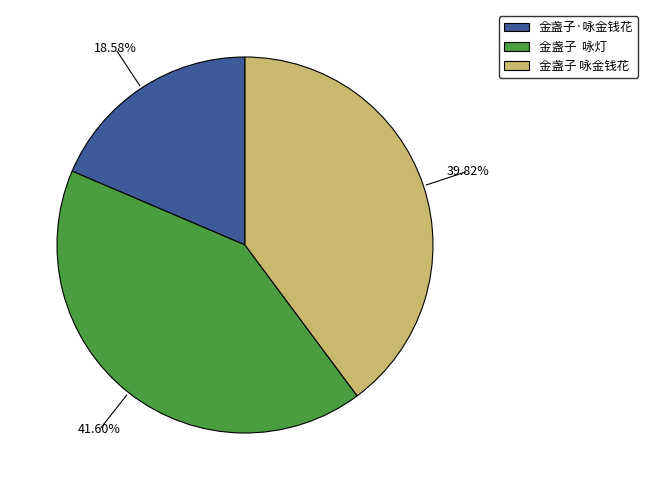

Count the number of slices in the pie.

3